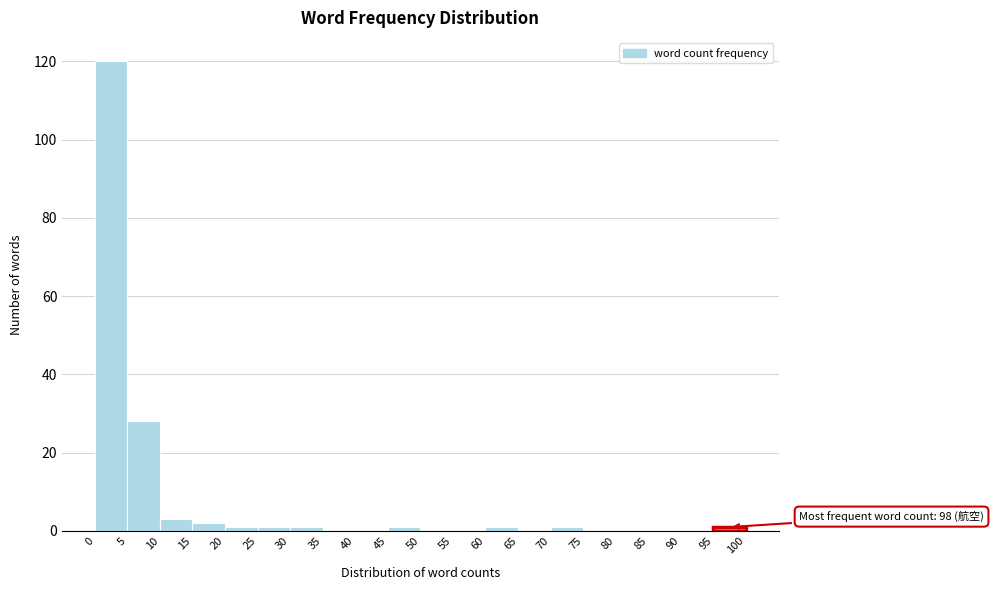

Which range on the x-axis has the tallest bar?

0 to 5